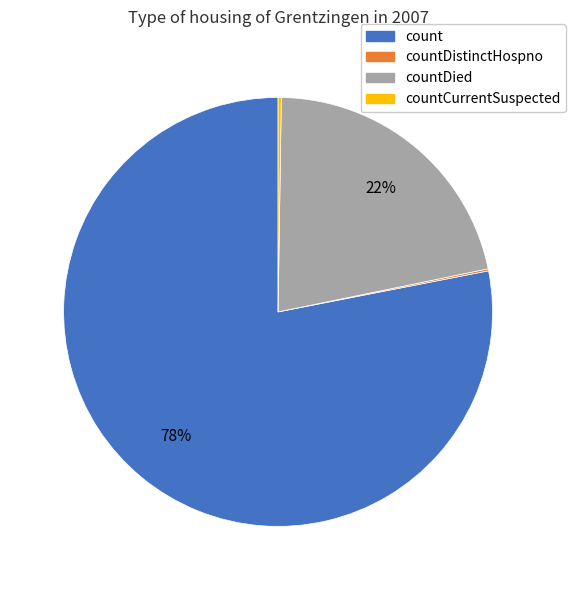

Is there a majority slice in this chart?

Yes